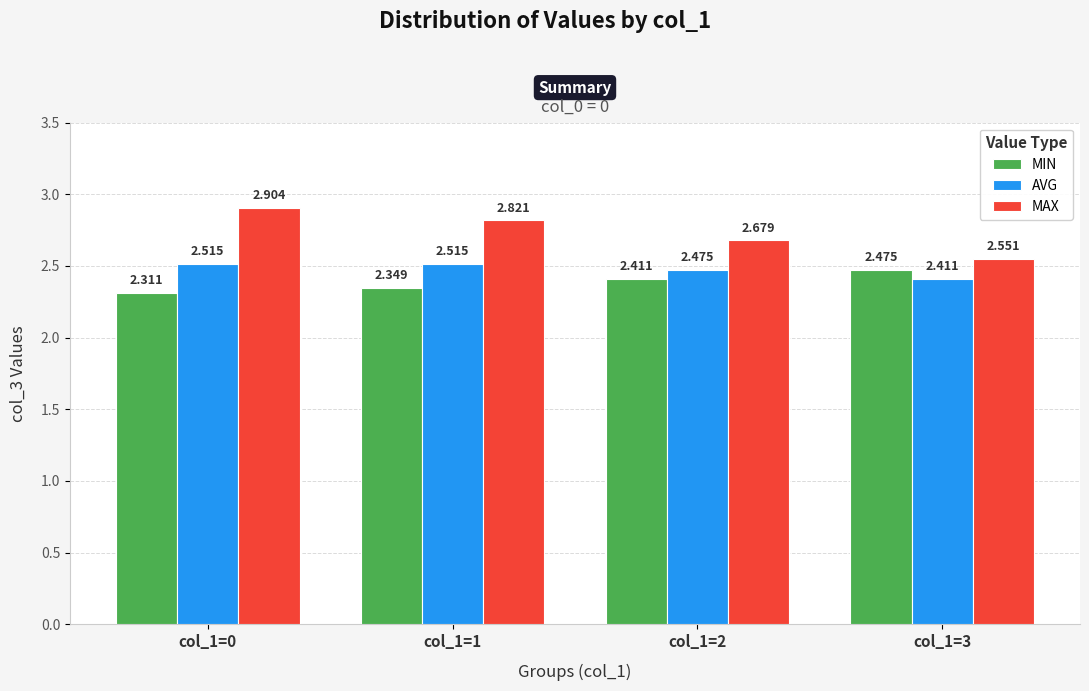

True or false: MIN has a value of 2.3 at col_1=0.

True